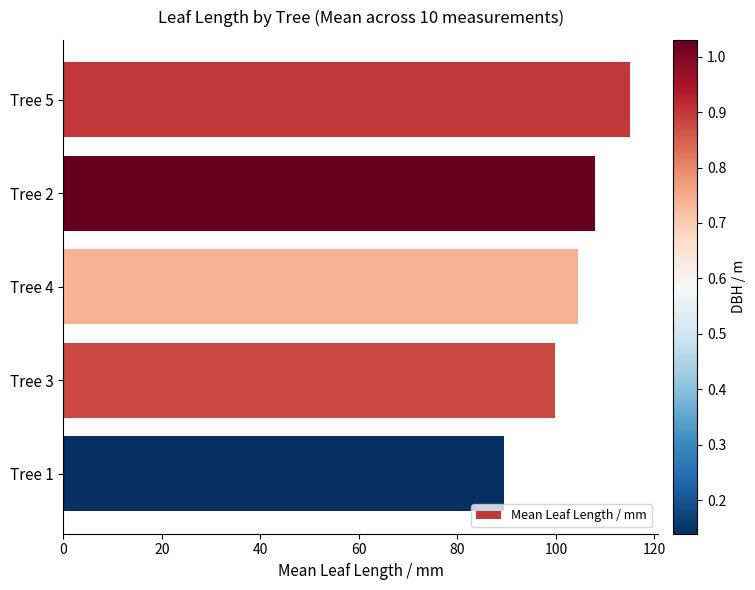

True or false: the data shows 45.4 at Tree 4.

False